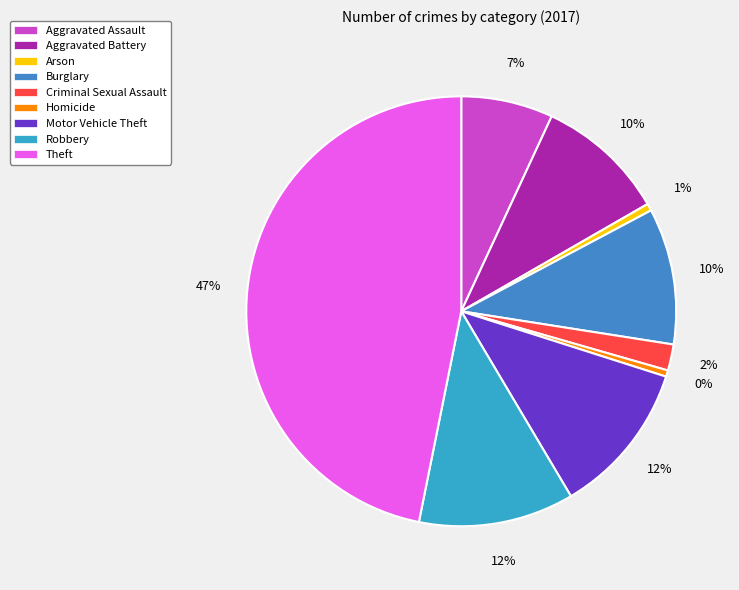

Which has a higher value, Homicide or Aggravated Assault?

Aggravated Assault